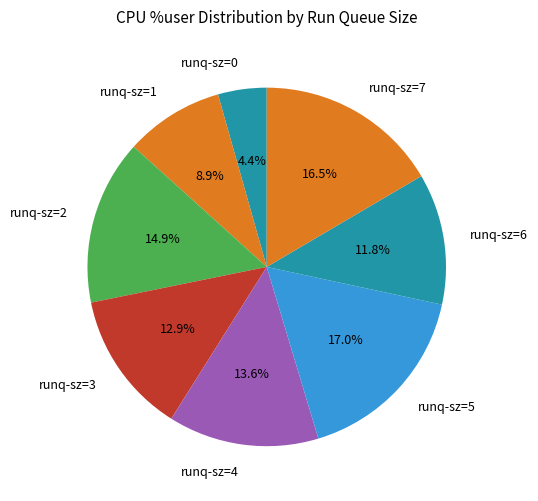

Which has a higher value, runq-sz=1 or runq-sz=6?

runq-sz=6